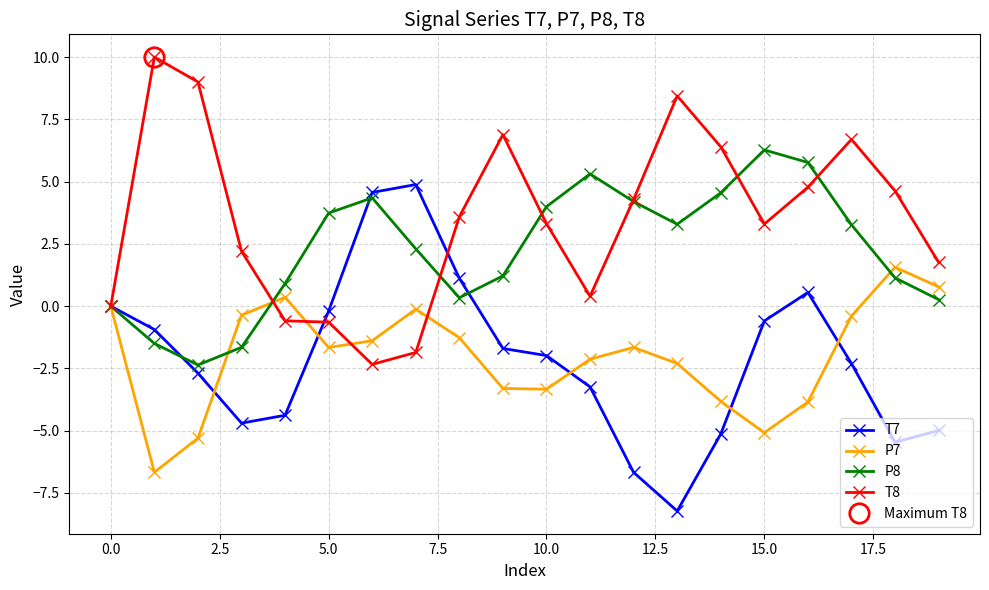

List the series in order of their peak value, lowest first.

P7, T7, P8, T8